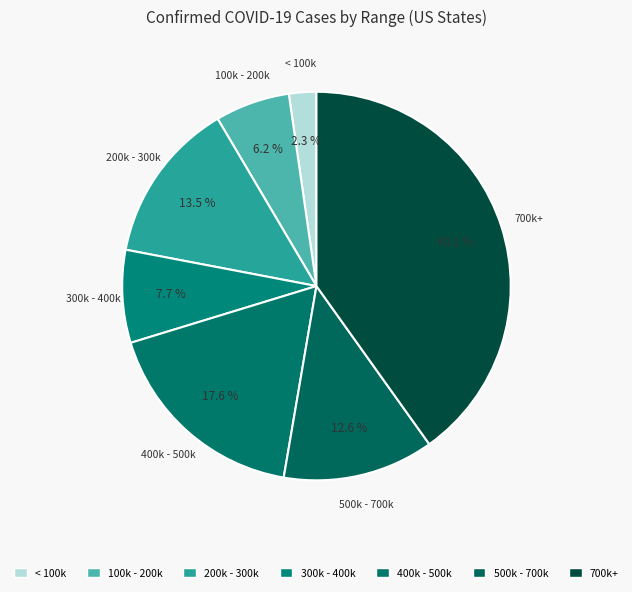

How many slices are in this pie chart?

7